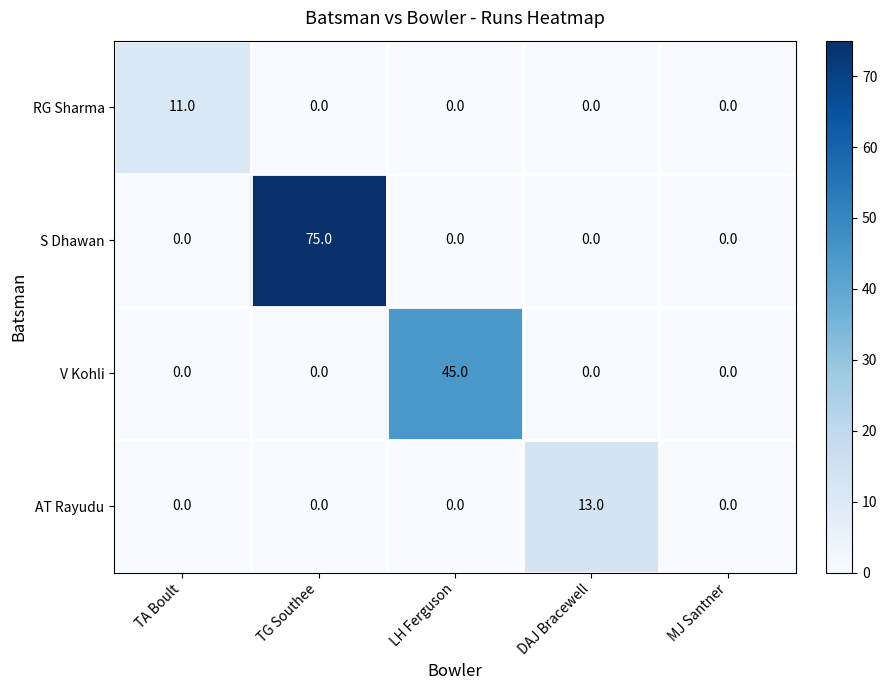

How many series are shown in this chart?

4